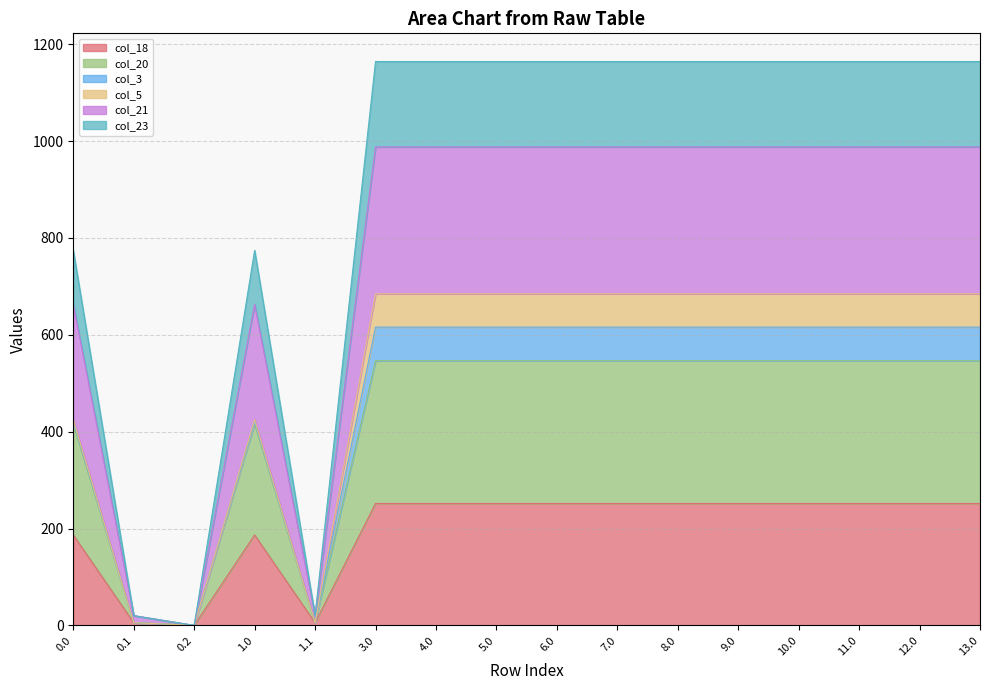

At which category is the sum across all series the highest?

3.0